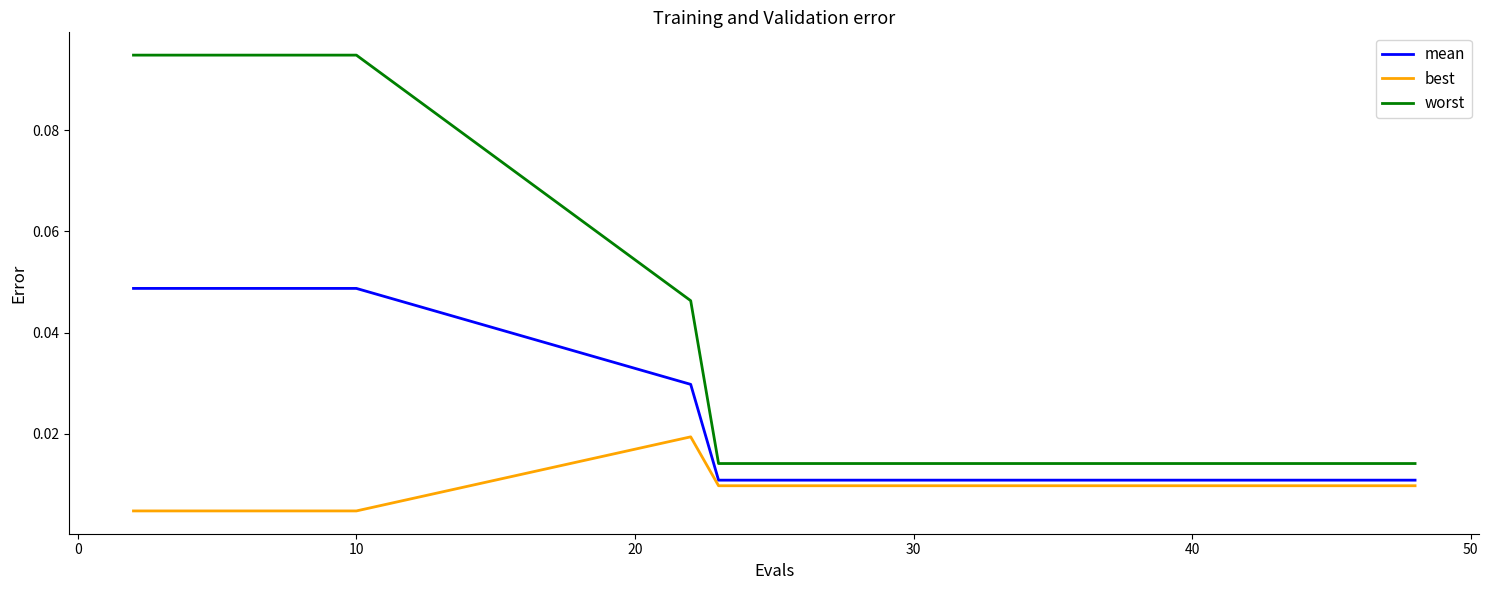

List the series in order of their overall mean, highest first.

worst, mean, best